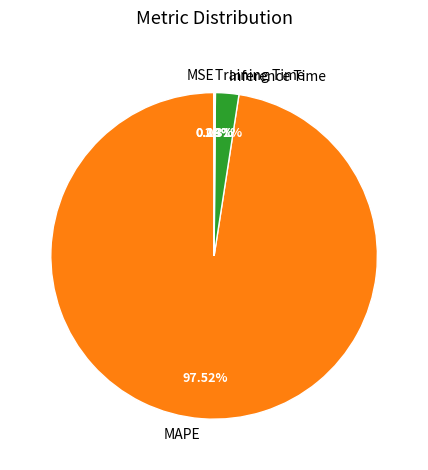

Which slice is the largest?

MAPE